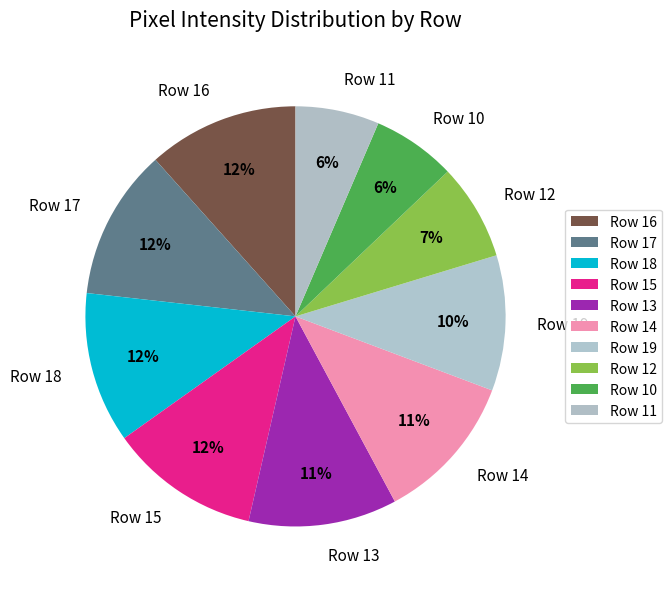

Do Row 15 and Row 19 together represent more than half of the pie?

No